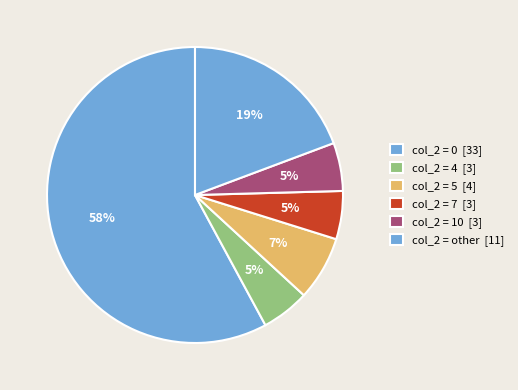

Count the number of slices in the pie.

6